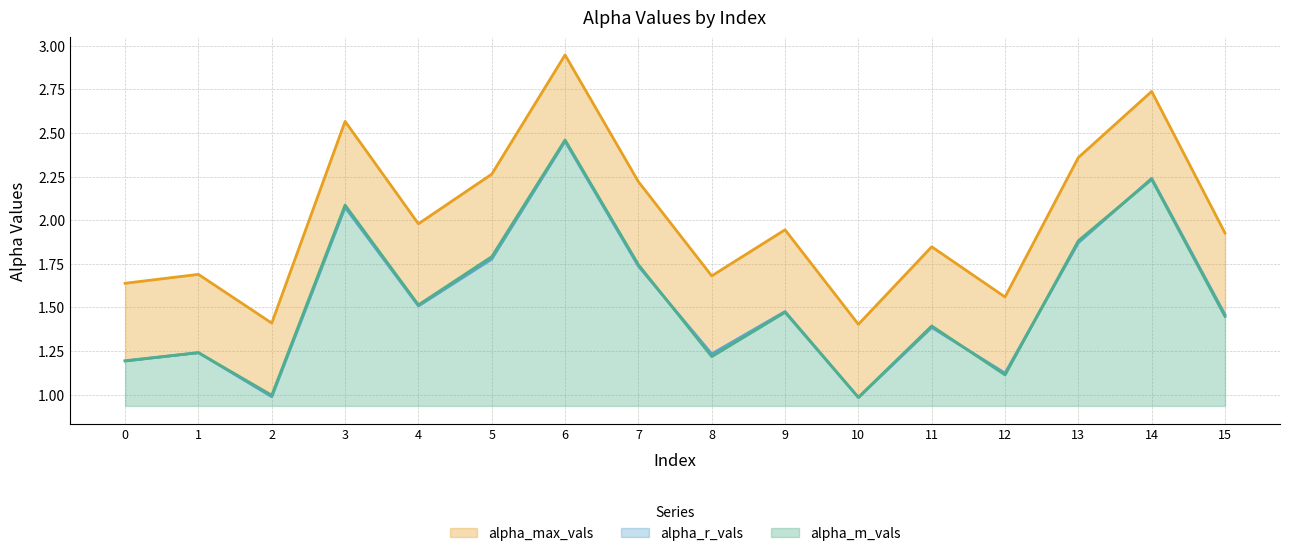

Rank the series at 13 from highest to lowest value.

alpha_max_vals, alpha_m_vals, alpha_r_vals